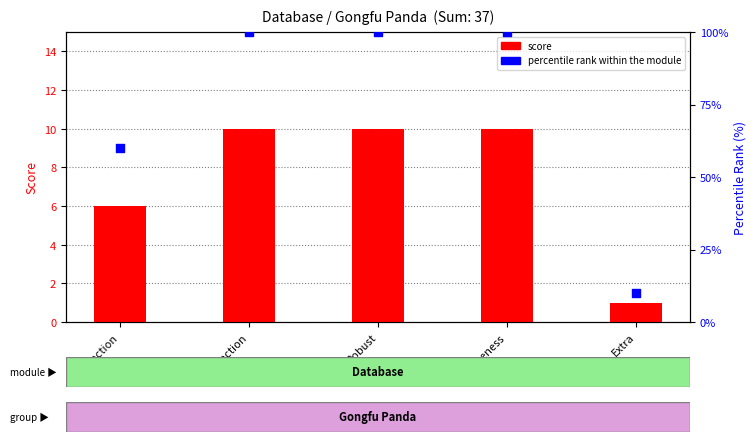

What is the total value across all series at Extra?

11